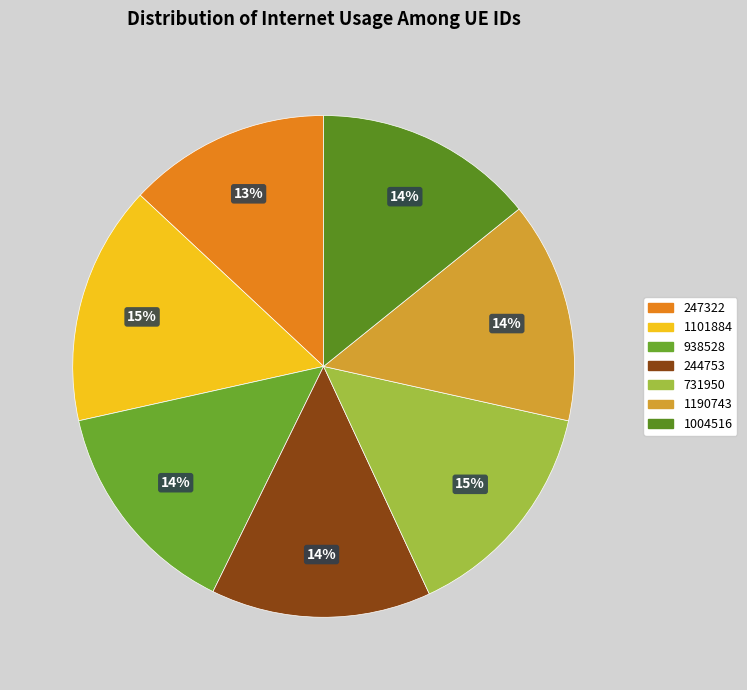

How many slices are in this pie chart?

7